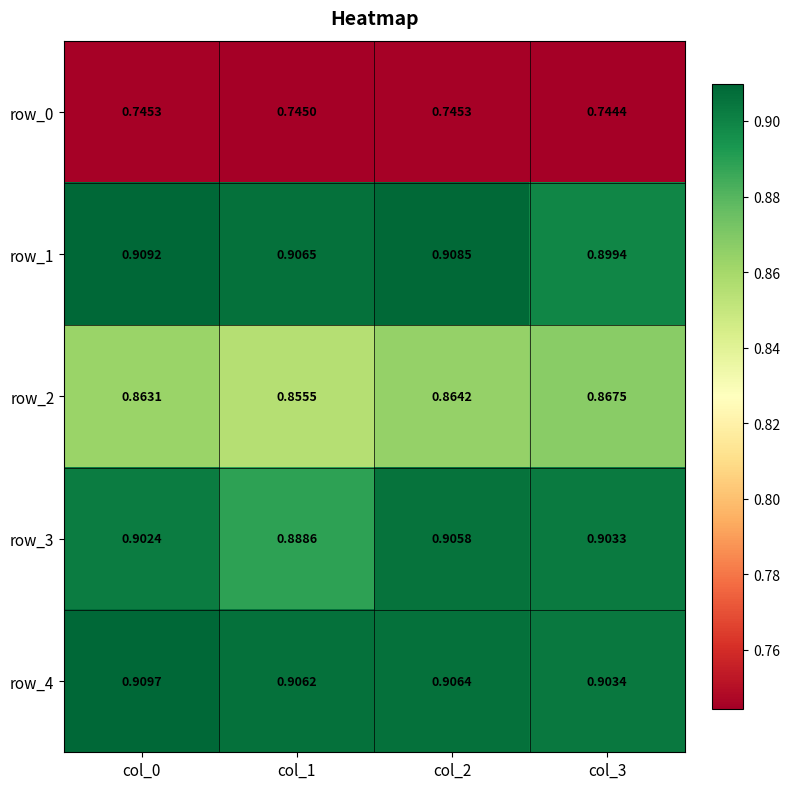

Rank the series by their maximum value, from highest to lowest.

row_4, row_1, row_3, row_2, row_0